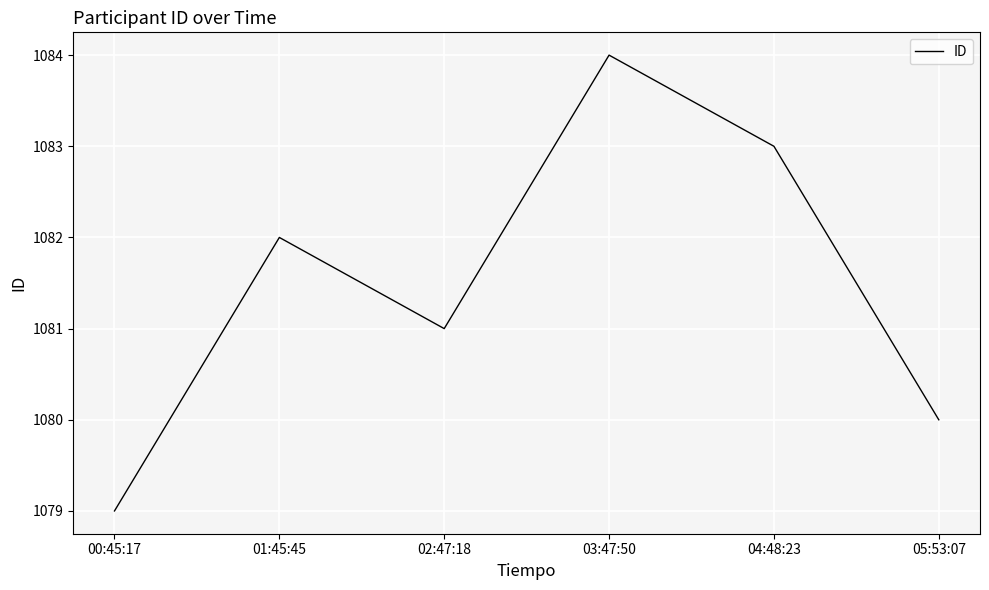

Reading left to right, list all the values displayed in this chart.

00:45:17=1079	01:45:45=1082	02:47:18=1081	03:47:50=1084	04:48:23=1083	05:53:07=1080